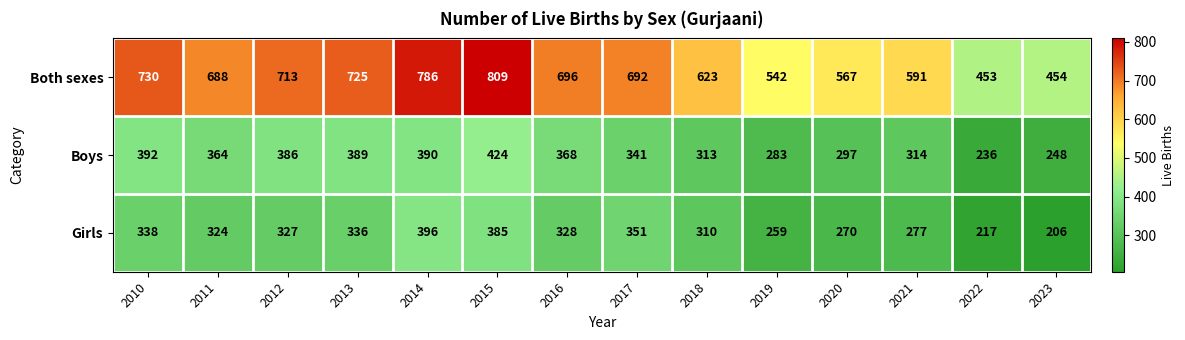

At 2013, list the series in order from largest to smallest.

Both sexes, Boys, Girls